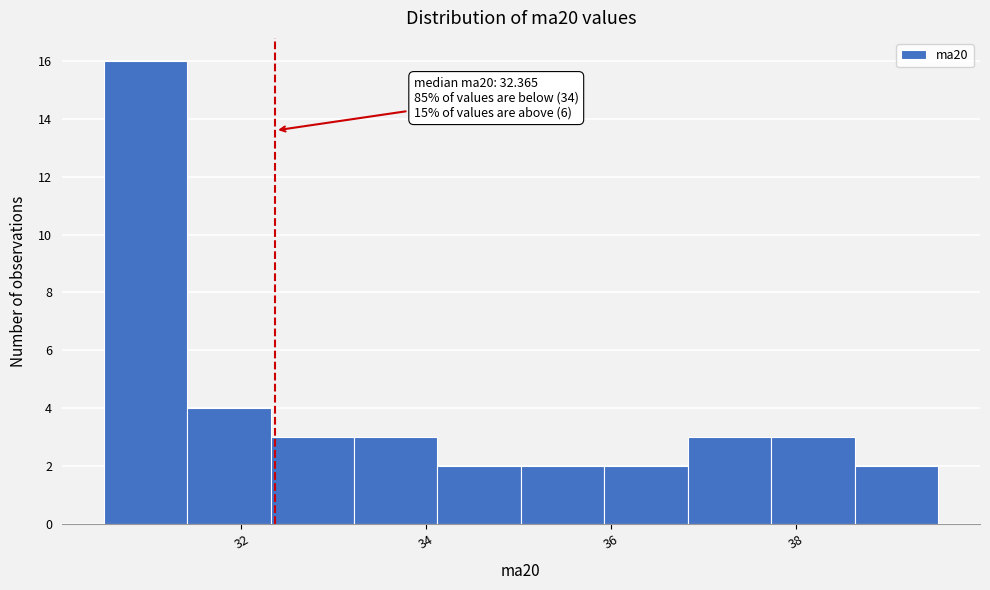

Which range on the x-axis has the tallest bar?

30.6 to 31.4